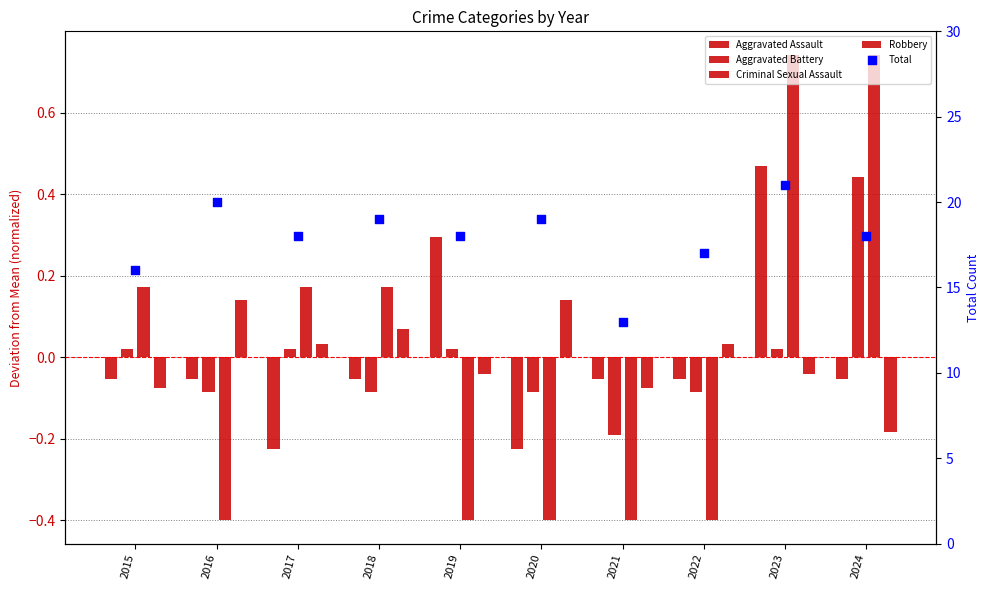

What are all the series names shown in the legend?

Aggravated Assault, Aggravated Battery, Criminal Sexual Assault, Robbery, Total